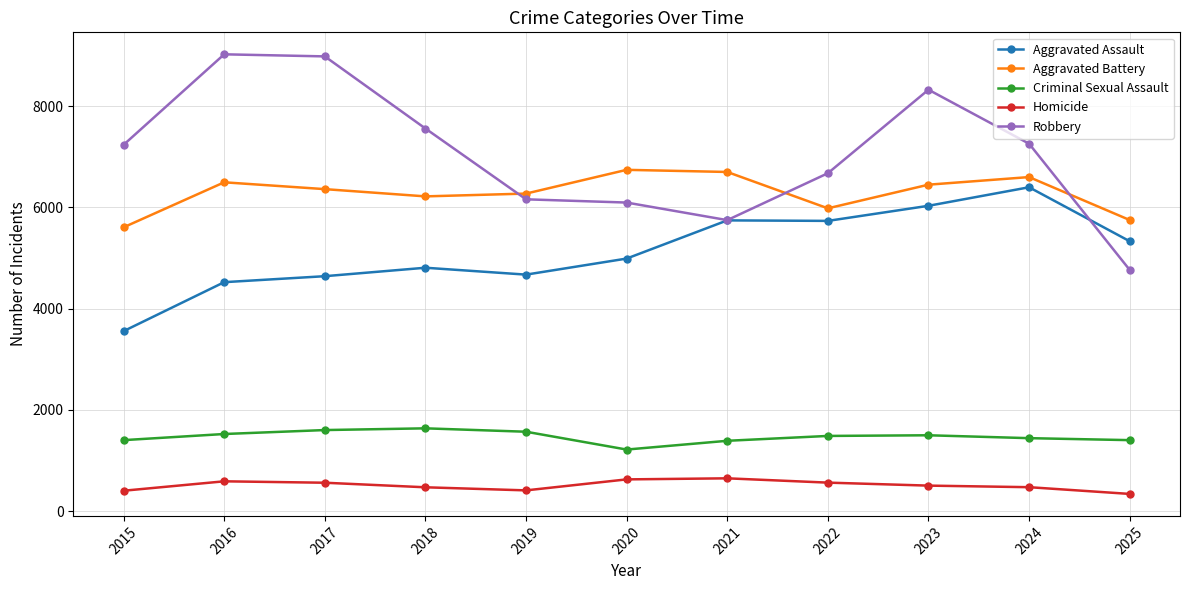

True or false: Criminal Sexual Assault has more than 0 points higher than both neighbors.

True